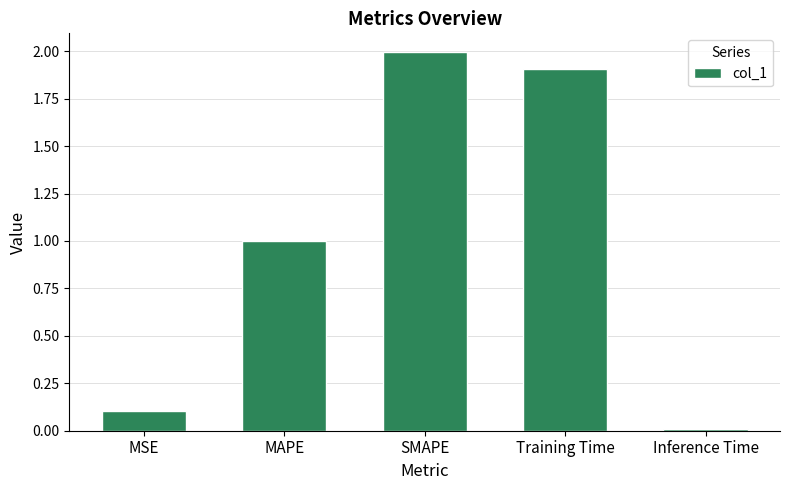

What is the sum of all values?

5.0